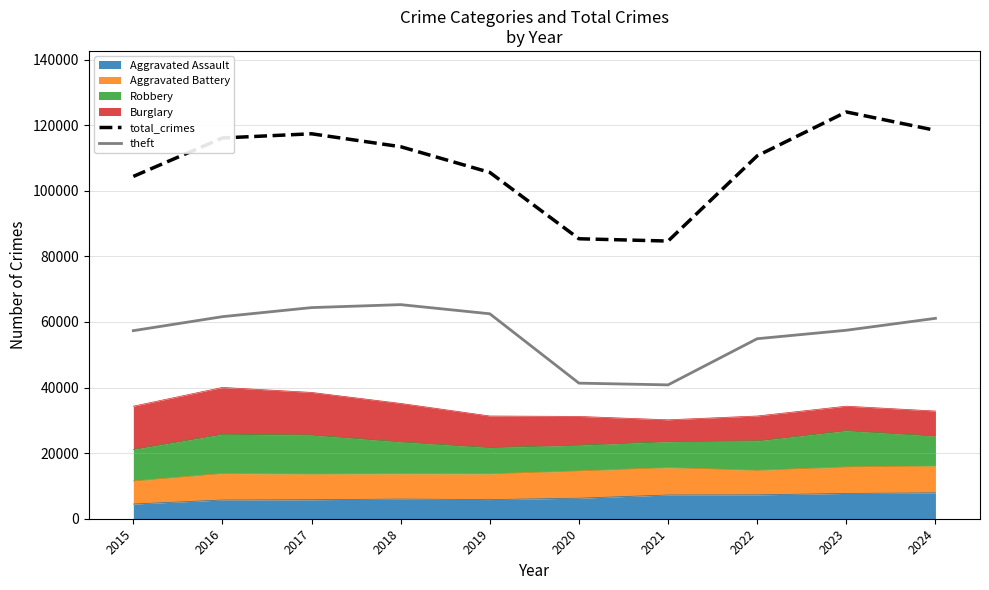

How many lines are shown in the chart?

2